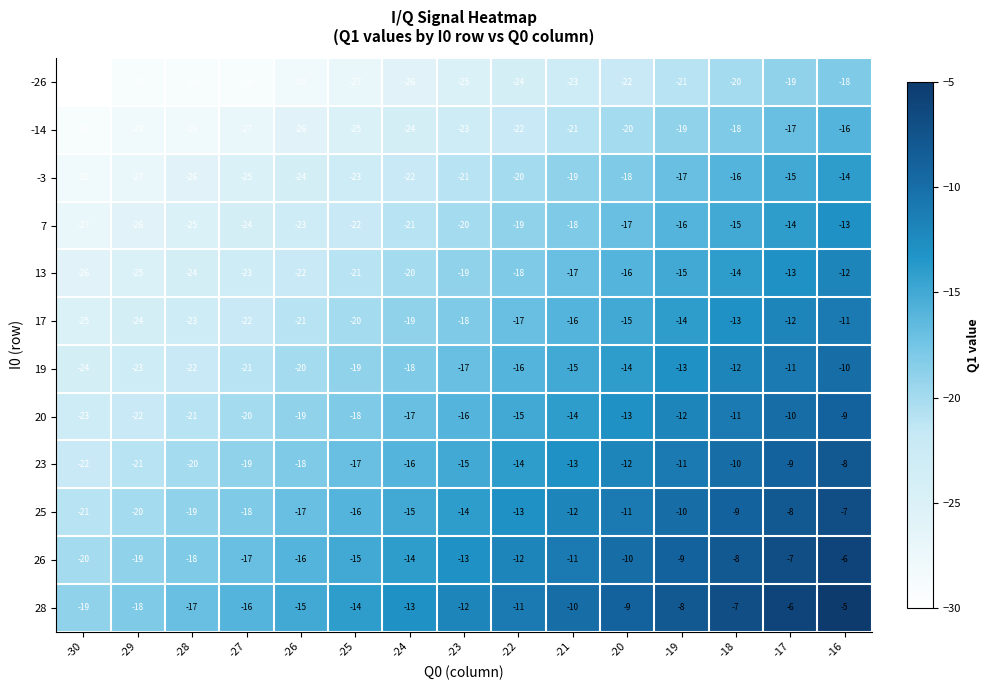

What is the sum of all 19 values?

-255